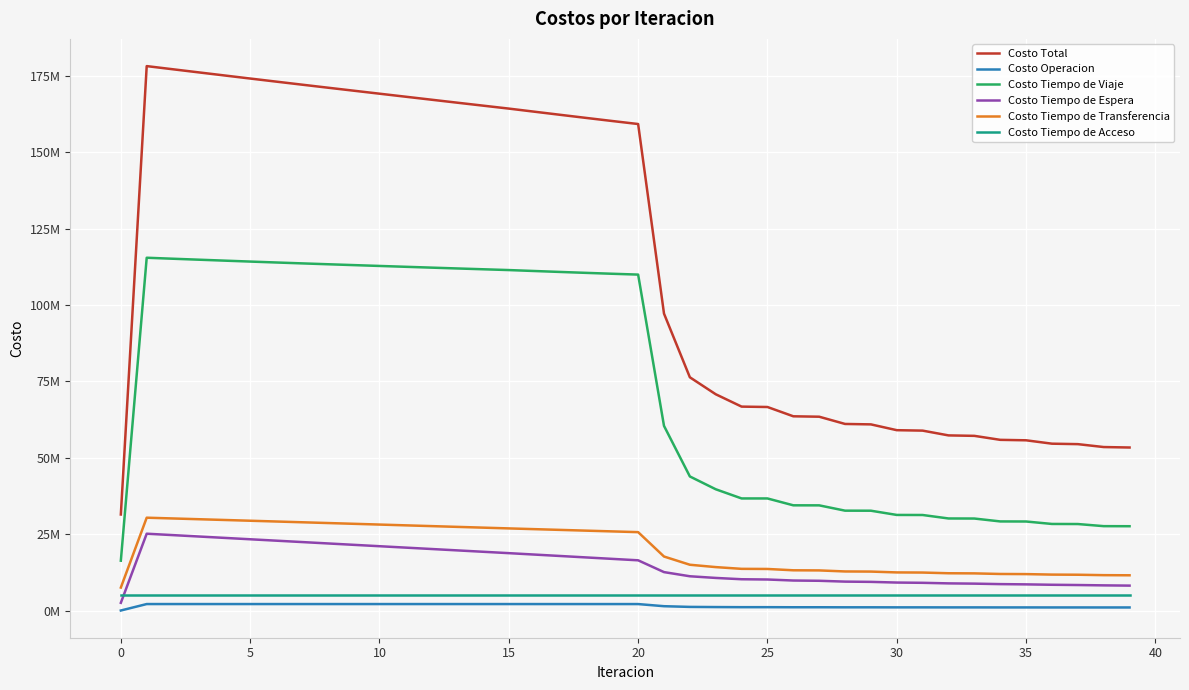

Reading left to right, what are all the values shown in this chart?

Costo Total: 31423213.9	178167861.0	177145069.6	176127451.2	175113278.4	174101569.1	173097328.1	172099667.3	171108847.8	170123476.4	169141205.5	168161100.9	167180585.8	166203063.7	165231720.1	164263477.1	163236698.2	162215207.1	161201612.6	160199138.1	159211941.6	97171287.1	76329918.8	70771134.9	66728427.6	66600755.3	63558654.6	63422294.1	61053823.7	60911617.8	59015238.2	58869080.1	57306408.3	57158049.1	55852832.0	55702976.7	54596233.1	54445614.7	53495767.5	53344766.1
Costo Operacion: 0.0	2111320.1	2111084.0	2110842.4	2110596.2	2110346.2	2110093.1	2109837.3	2109579.5	2109319.9	2109059.1	2108797.5	2108535.3	2108273.0	2108010.9	2107749.3	2107009.0	2106260.8	2105501.1	2104725.7	2103929.6	1407394.8	1178195.8	1124754.2	1087504.2	1089210.5	1061964.3	1063543.7	1042957.4	1044447.2	1028374.3	1029797.5	1016807.5	1018176.8	1007503.8	1008830.4	999891.0	1001182.6	993562.3	994824.7
Costo Tiempo de Viaje: 16304591.7	115449435.7	115129560.3	114815513.0	114505454.6	114198310.0	113899005.0	113606583.0	113321245.1	113041544.0	112765083.2	112490882.3	112216321.2	111944760.7	111679344.1	111416950.7	111104075.9	110796441.5	110496635.2	110207856.7	109934235.6	60428166.5	43870905.5	39681871.2	36675212.8	36670636.1	34423770.0	34411872.1	32675547.8	32658546.9	31275777.2	31255231.5	30120808.1	30098237.3	29151825.8	29127725.6	28324022.1	28298991.0	27606741.2	27581032.3
Costo Tiempo de Espera: 2513290.5	25132904.7	24677363.7	24222128.0	23767146.1	23312375.2	22857779.1	22403326.2	21948988.9	21494742.4	21040564.0	20586432.4	20132327.3	19678229.0	19224117.8	18769973.6	18302277.9	17834218.6	17365624.5	16896299.6	16426011.5	12566452.3	11204299.6	10659338.2	10231134.5	10145825.3	9811136.2	9725863.6	9454924.2	9369835.0	9146936.6	9062241.7	8876901.0	8792501.1	8636751.2	8552695.3	8421384.8	8337699.3	8226801.3	8143518.3
Costo Tiempo de Transferencia: 7504038.1	30372906.9	30125768.0	29877674.2	29628787.8	29379243.9	29129157.2	28878627.1	28627740.7	28376576.4	28125205.6	27873695.1	27622108.3	27370507.3	27118953.6	26867509.8	26622041.7	26376992.5	26132558.1	25888962.5	25646471.3	17667979.8	14975224.2	14203877.7	13633282.4	13593789.7	13160490.4	13119721.1	12779100.8	12737495.0	12462856.4	12420515.8	12190598.0	12147840.3	11955457.6	11912431.7	11749641.5	11706448.1	11567369.1	11524097.1
Costo Tiempo de Acceso: 5101293.7	5101293.7	5101293.7	5101293.7	5101293.7	5101293.7	5101293.7	5101293.7	5101293.7	5101293.7	5101293.7	5101293.7	5101293.7	5101293.7	5101293.7	5101293.7	5101293.7	5101293.7	5101293.7	5101293.7	5101293.7	5101293.7	5101293.7	5101293.7	5101293.7	5101293.7	5101293.7	5101293.7	5101293.7	5101293.7	5101293.7	5101293.7	5101293.7	5101293.7	5101293.7	5101293.7	5101293.7	5101293.7	5101293.7	5101293.7